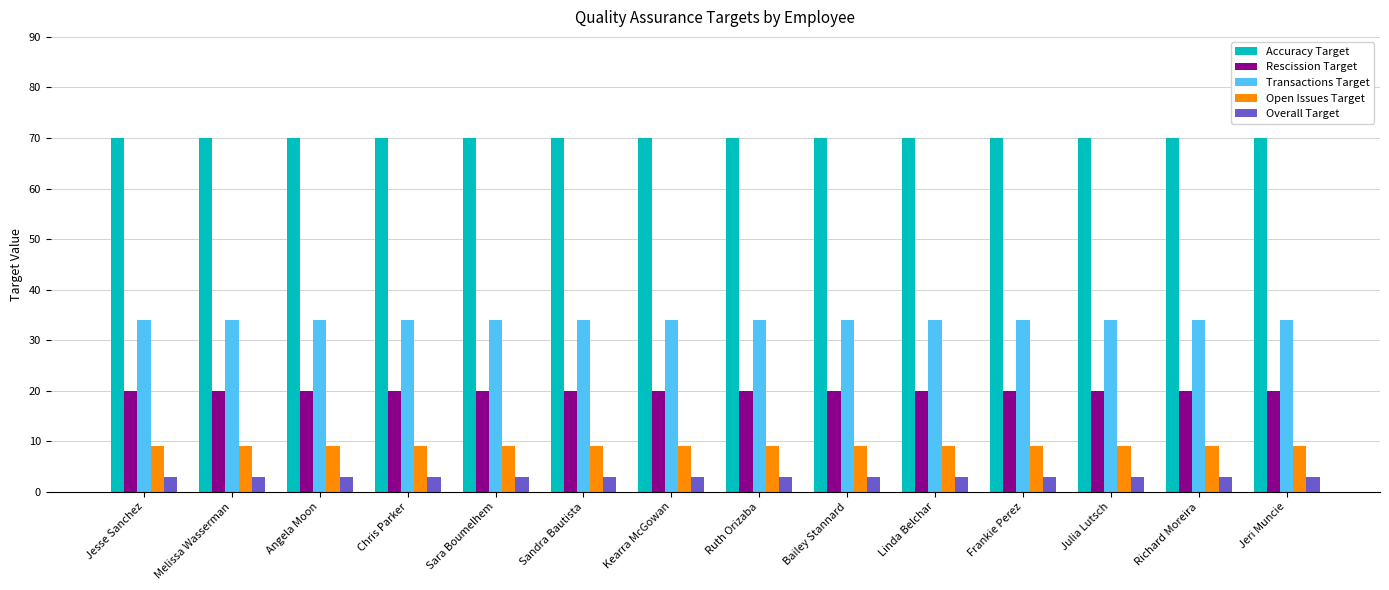

Reading right to left, list all the values displayed in this chart.

Accuracy Target: 70	70	70	70	70	70	70	70	70	70	70	70	70	70
Rescission Target: 20	20	20	20	20	20	20	20	20	20	20	20	20	20
Transactions Target: 34	34	34	34	34	34	34	34	34	34	34	34	34	34
Open Issues Target: 9	9	9	9	9	9	9	9	9	9	9	9	9	9
Overall Target: 3	3	3	3	3	3	3	3	3	3	3	3	3	3